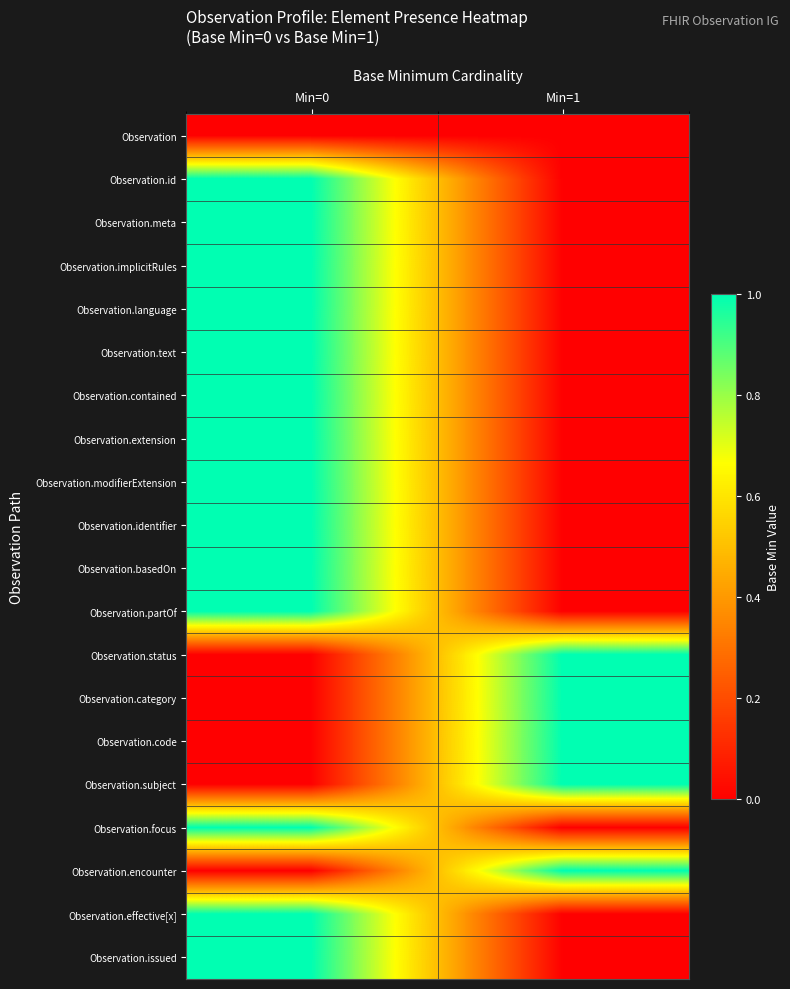

At which category is the sum across all series the highest?

Min=0